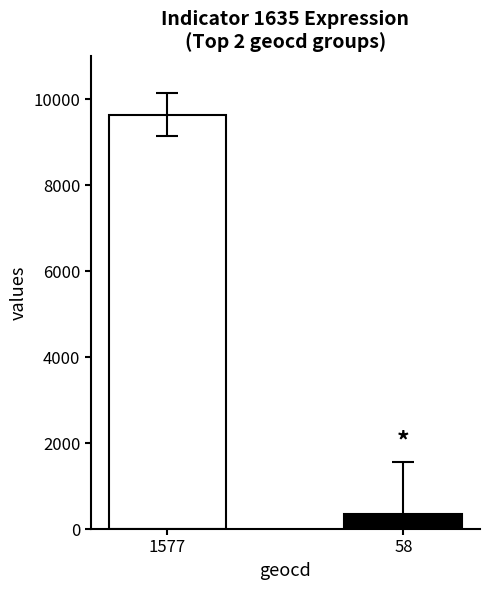

How many values are between 354 and 9645?

2